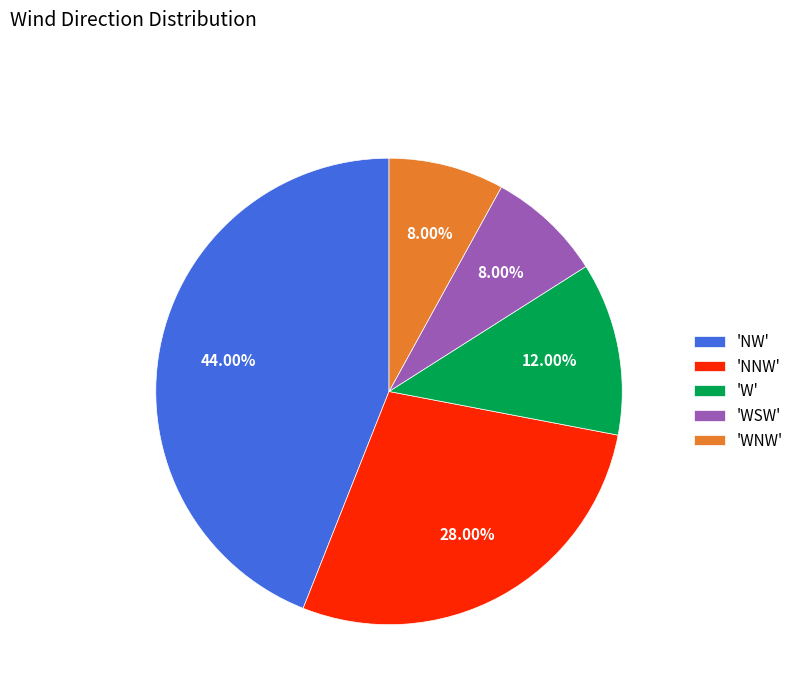

How many slices are in this pie chart?

5